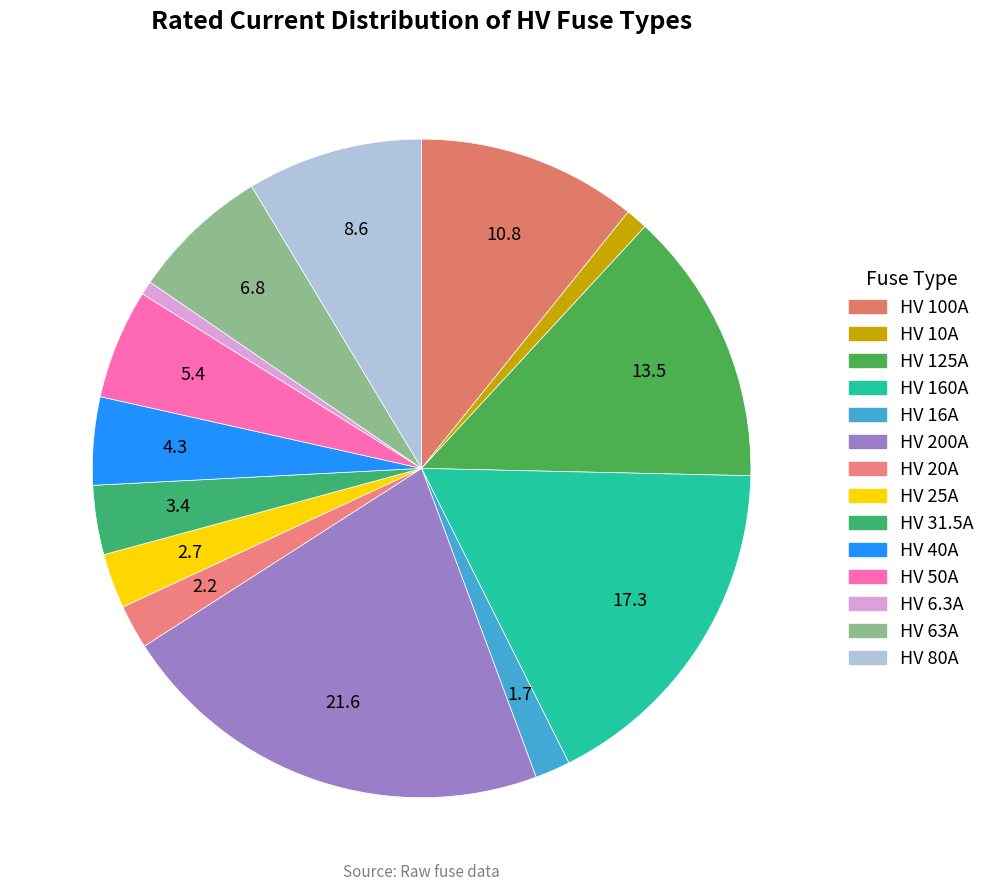

Is it true that HV 200A is 22% of the pie?

True